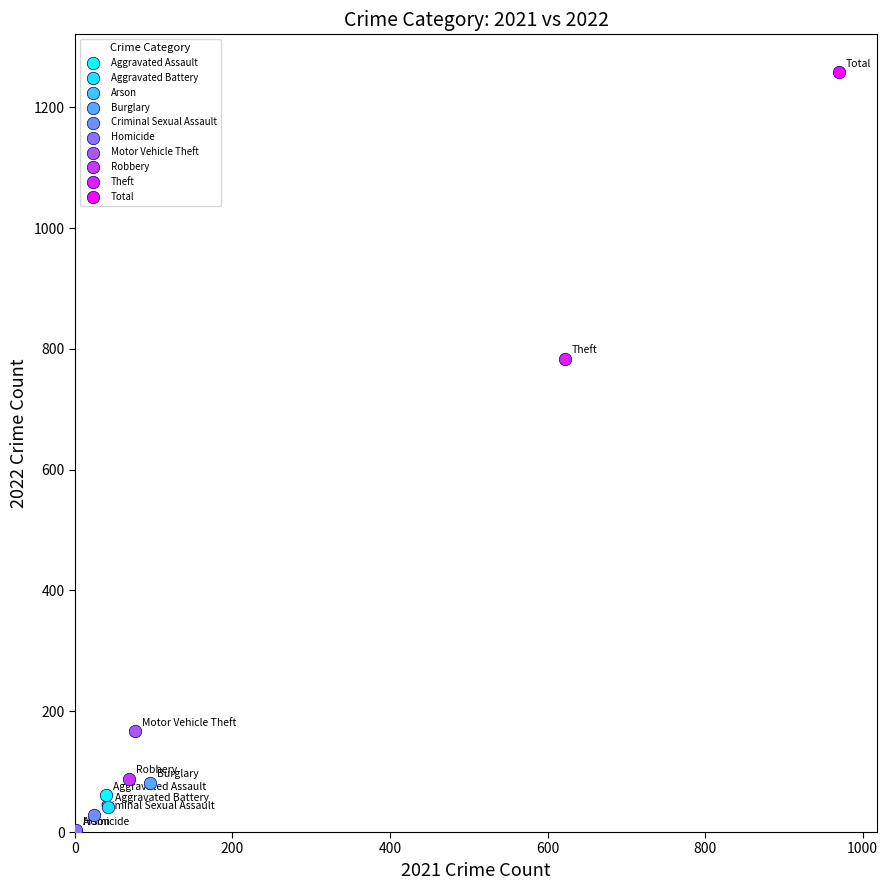

Which series contains the highest Y value?

Total